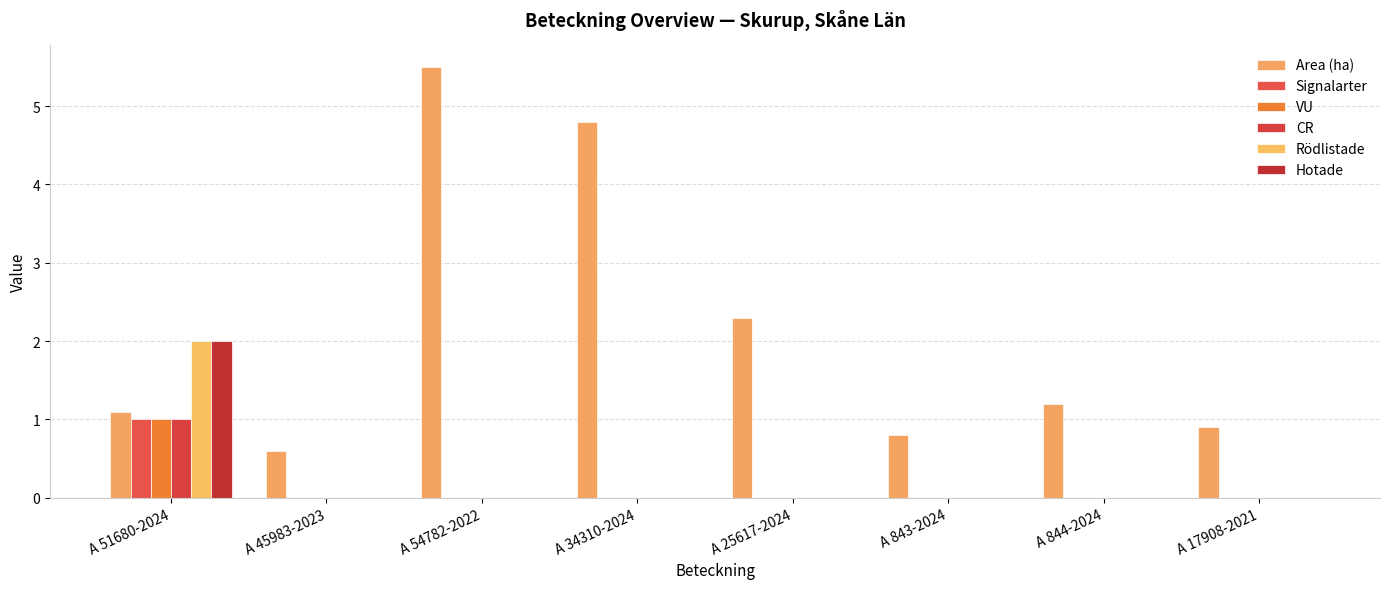

True or false: Rödlistade has a value of -0.9 at A 843-2024.

False